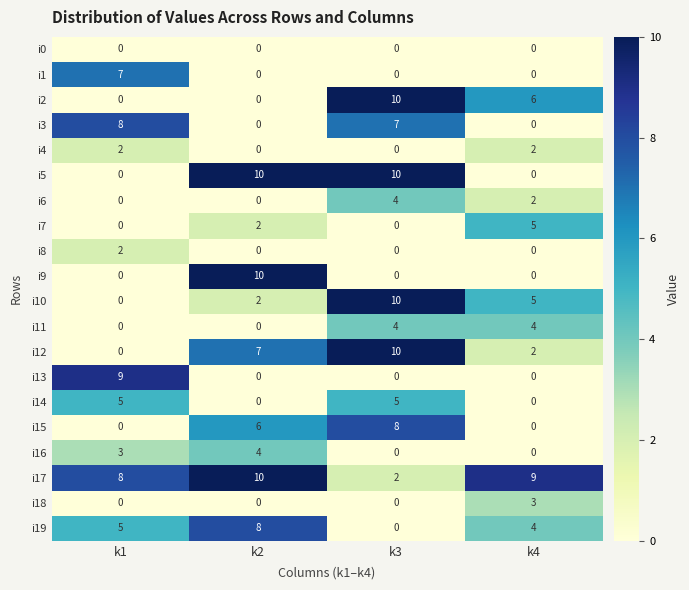

What is the difference between the maximum and minimum values in the i2 series?

10